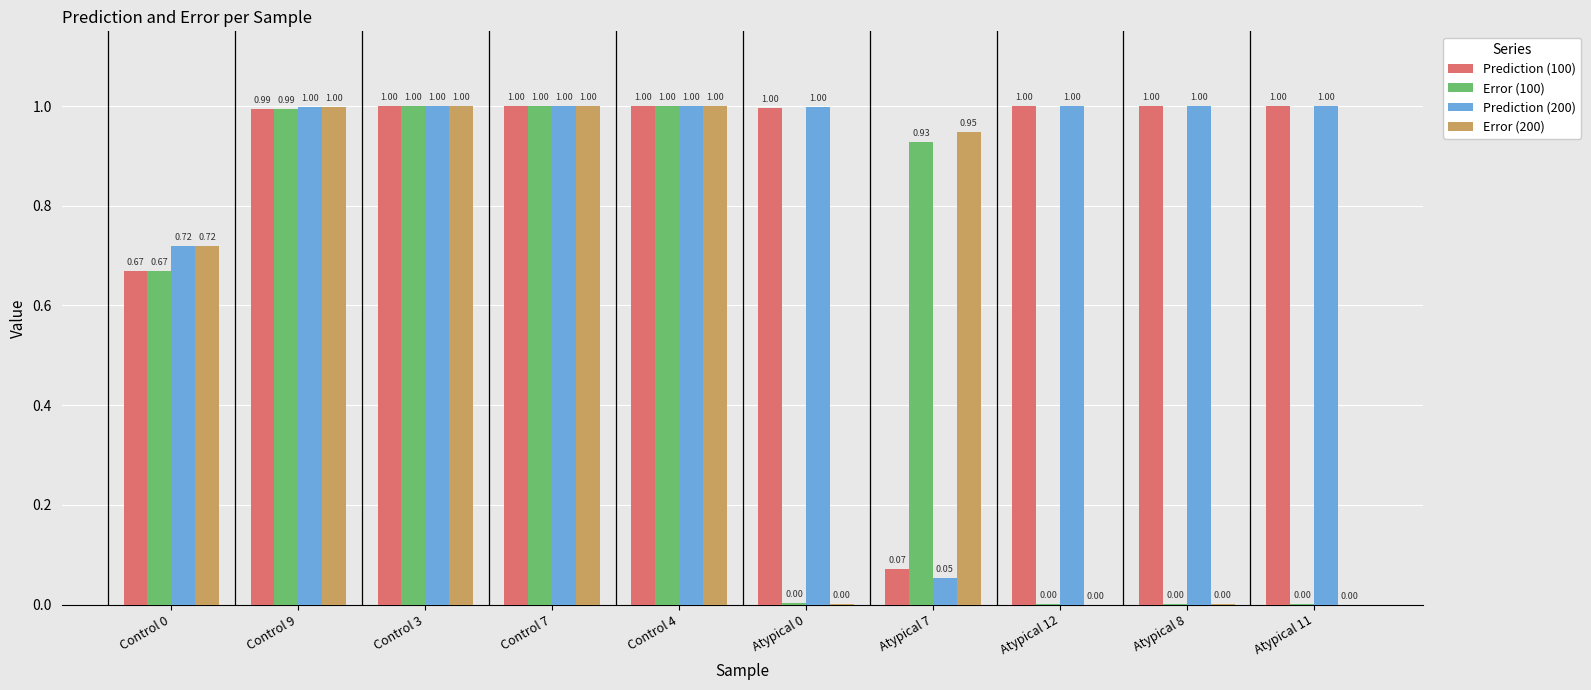

Does the chart contain stacked bars?

No